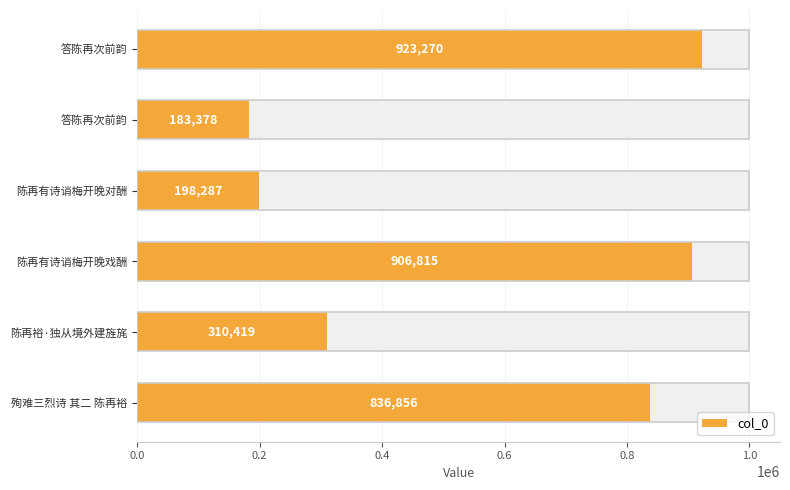

The value at 殉难三烈诗 其二 陈再裕 is 411712. True or false?

False